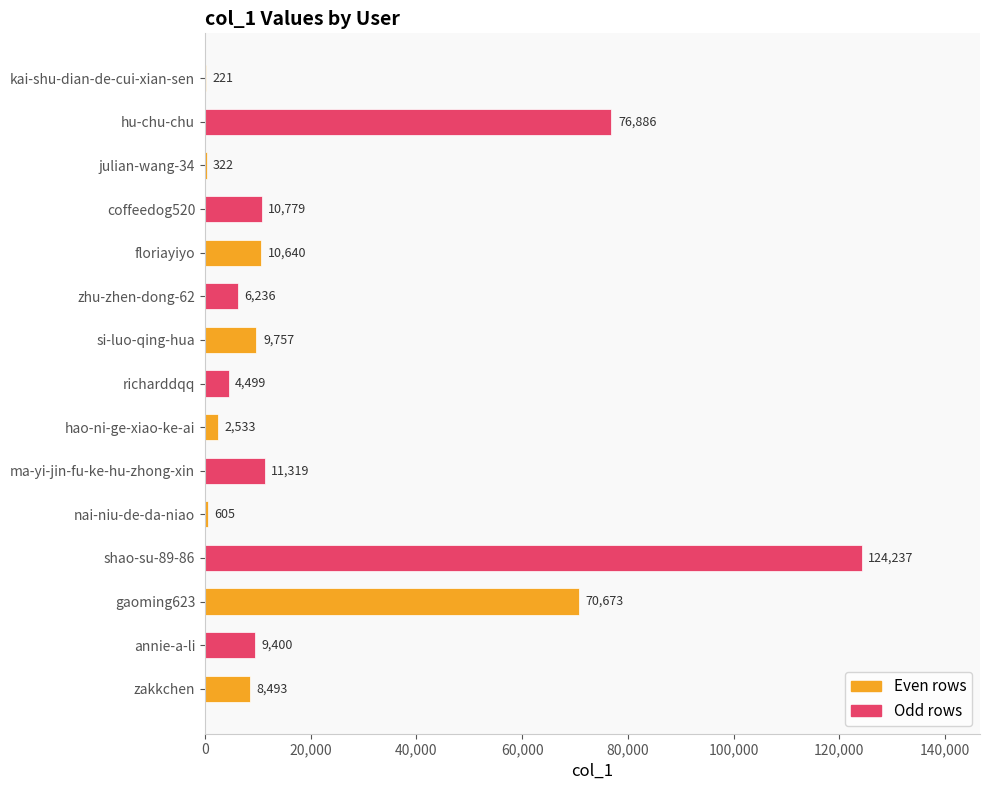

Is it true that the value at floriayiyo is 10640?

True